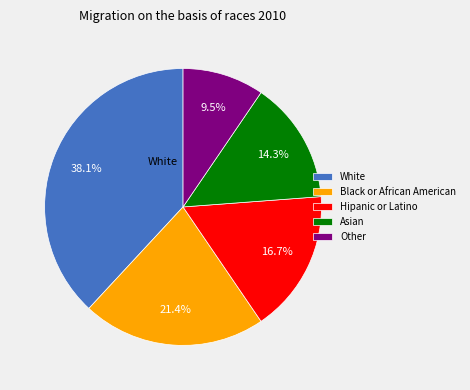

Which has a higher value, Black or African American or Asian?

Black or African American